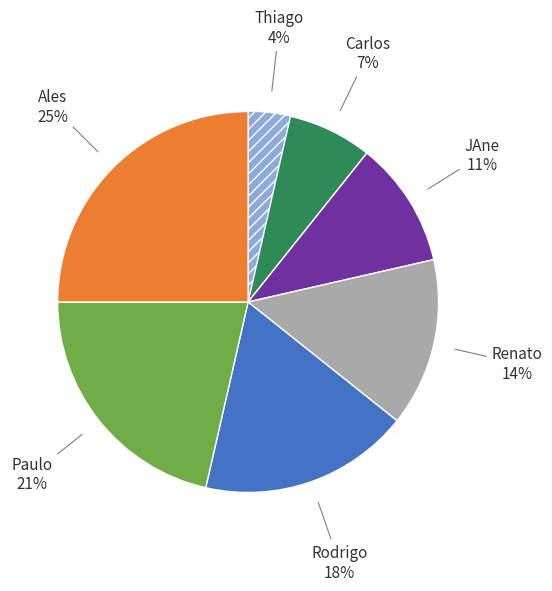

To the nearest percent, what is the difference between the largest and smallest slice percentages?

21%